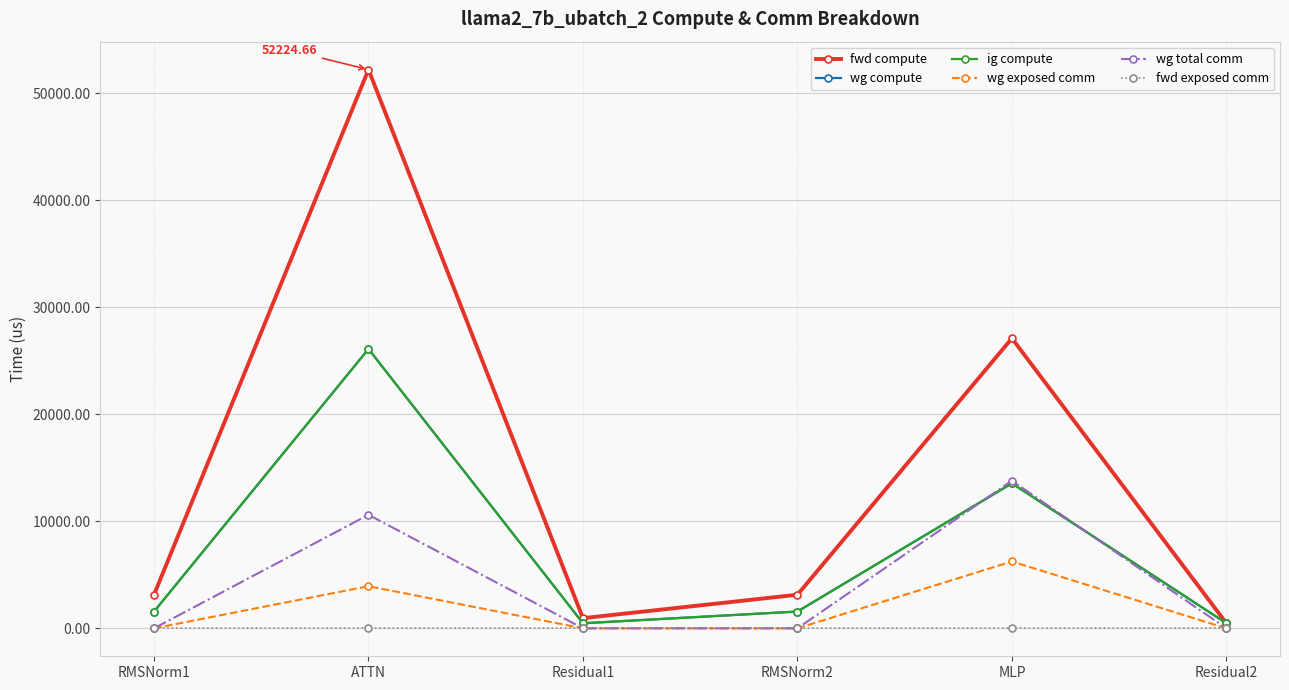

The wg compute series shows 276.0 at Residual2. True or false?

False